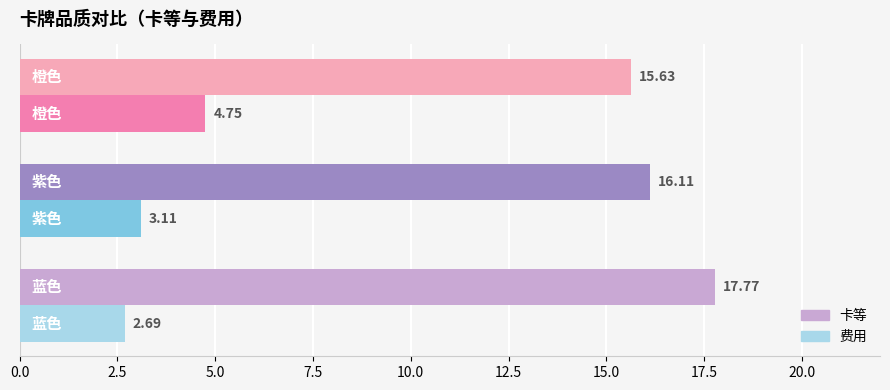

List the series in order of their overall mean, lowest first.

费用, 卡等